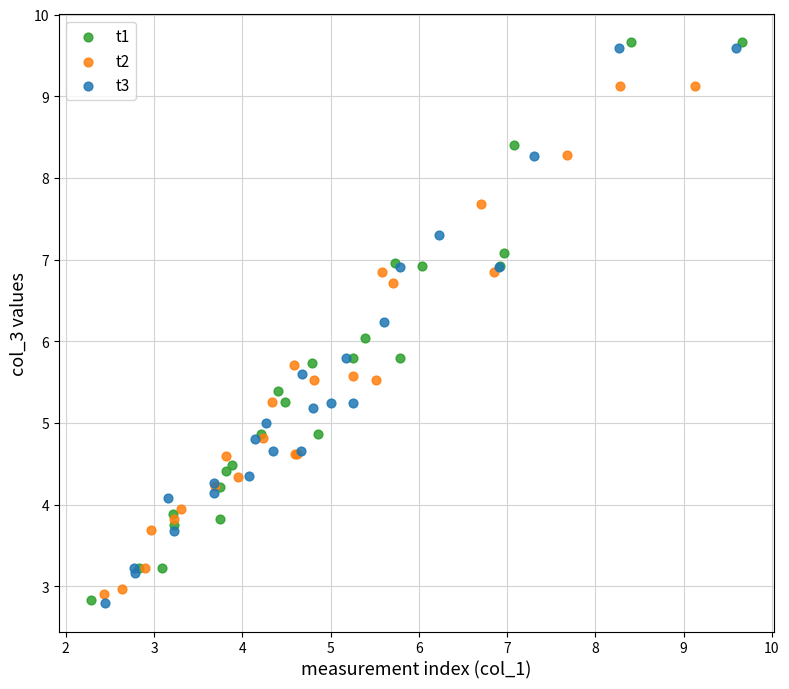

Which series contains the highest Y value?

t1